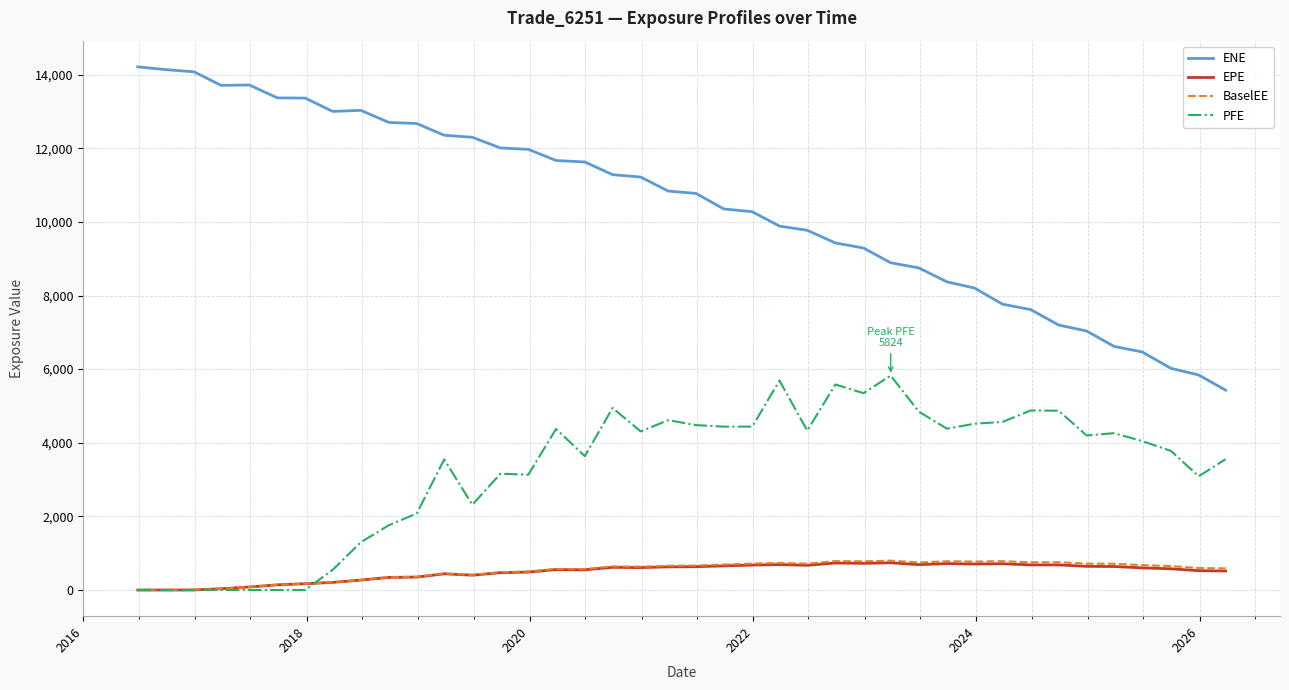

True or false: ENE and PFE intersect in this chart.

False